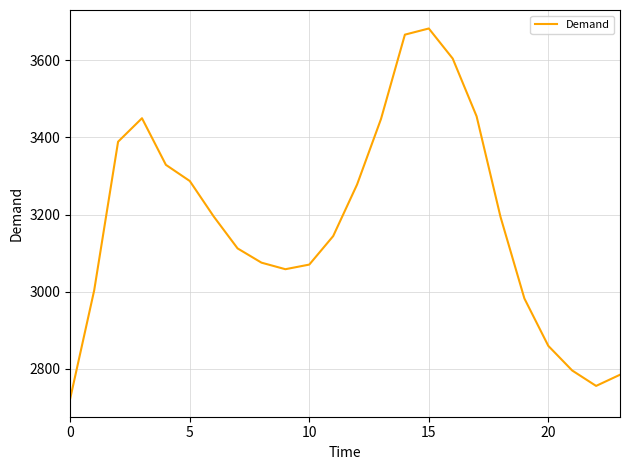

What is the maximum value shown in the chart?

3683